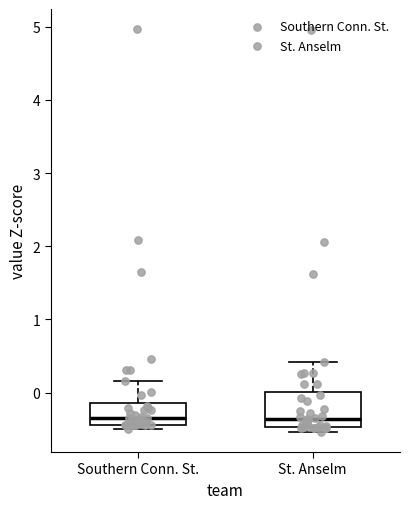

Which box is the tallest, from its lower edge to its upper edge?

St. Anselm